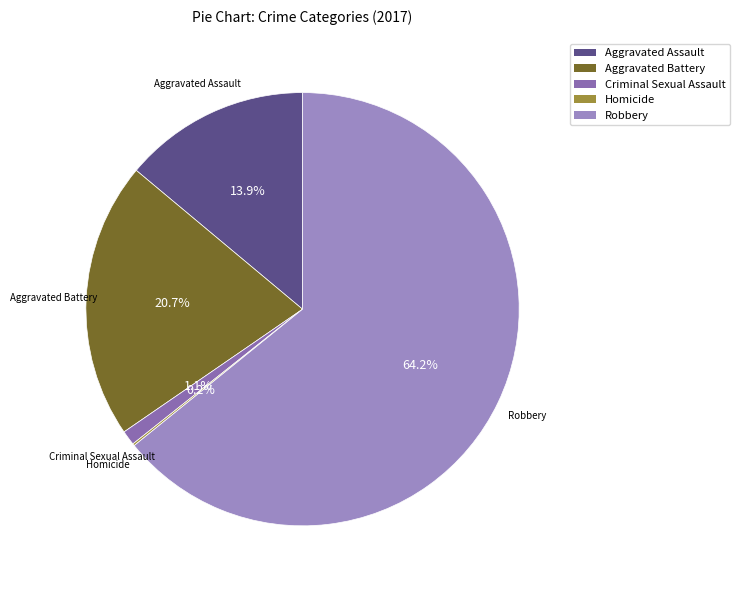

Which category accounts for the majority?

Robbery